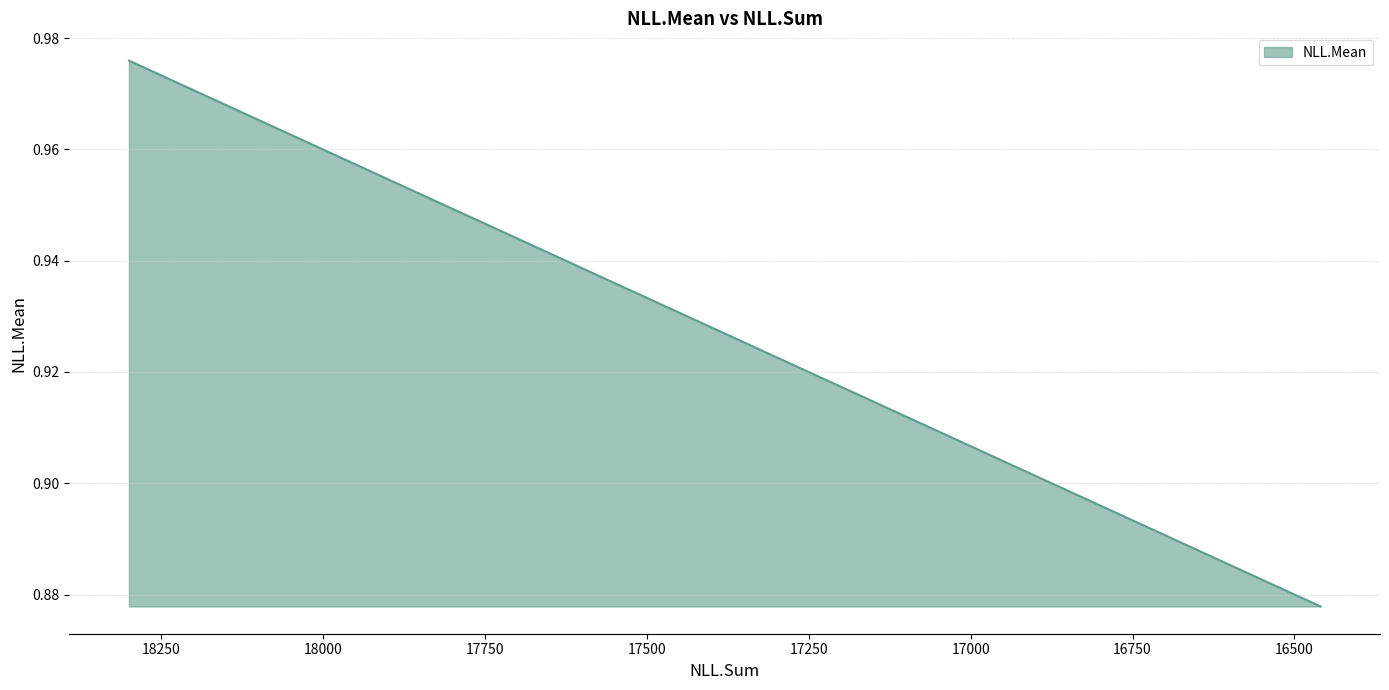

Which has a higher value, 18147.07944341215 or 18199.477609660218?

18199.477609660218